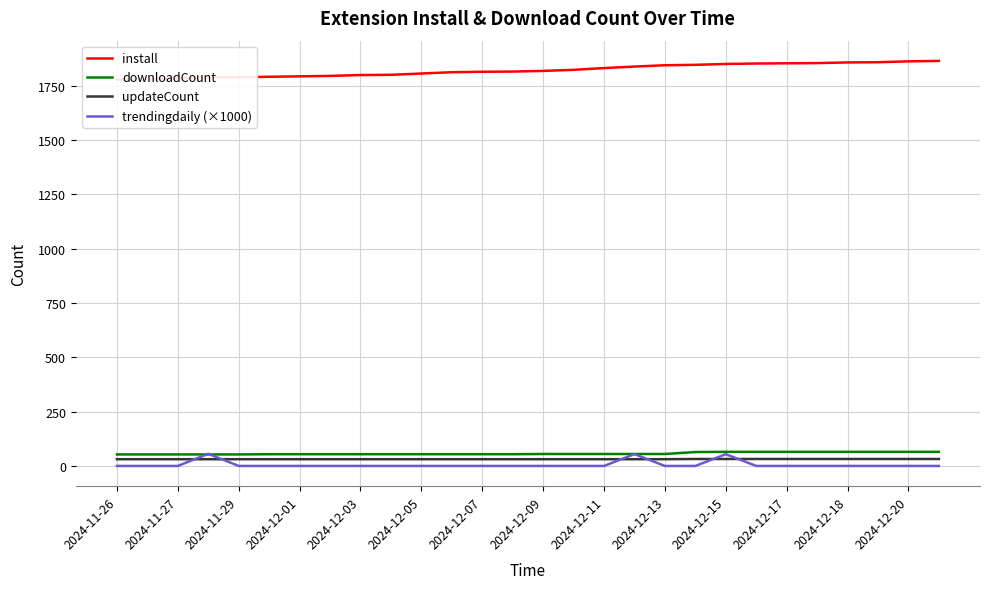

How many intersections are there between trendingdaily (×1000) and updateCount?

6